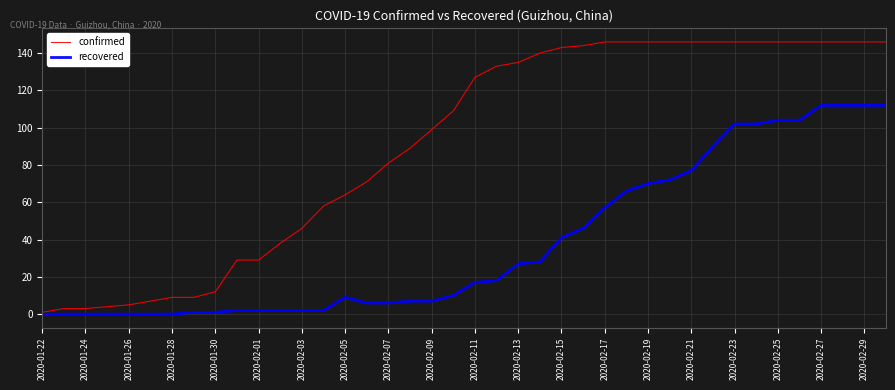

Reading left to right, transcribe all the data shown in this chart.

confirmed: 1	3	3	4	5	7	9	9	12	29	29	38	46	58	64	71	81	89	99	109	127	133	135	140	143	144	146	146	146	146	146	146	146	146	146	146	146	146	146	146
recovered: 0	0	0	0	0	0	0	1	1	2	2	2	2	2	9	6	6	7	7	10	17	18	27	28	41	46	57	66	70	72	77	90	102	102	104	104	112	112	112	112